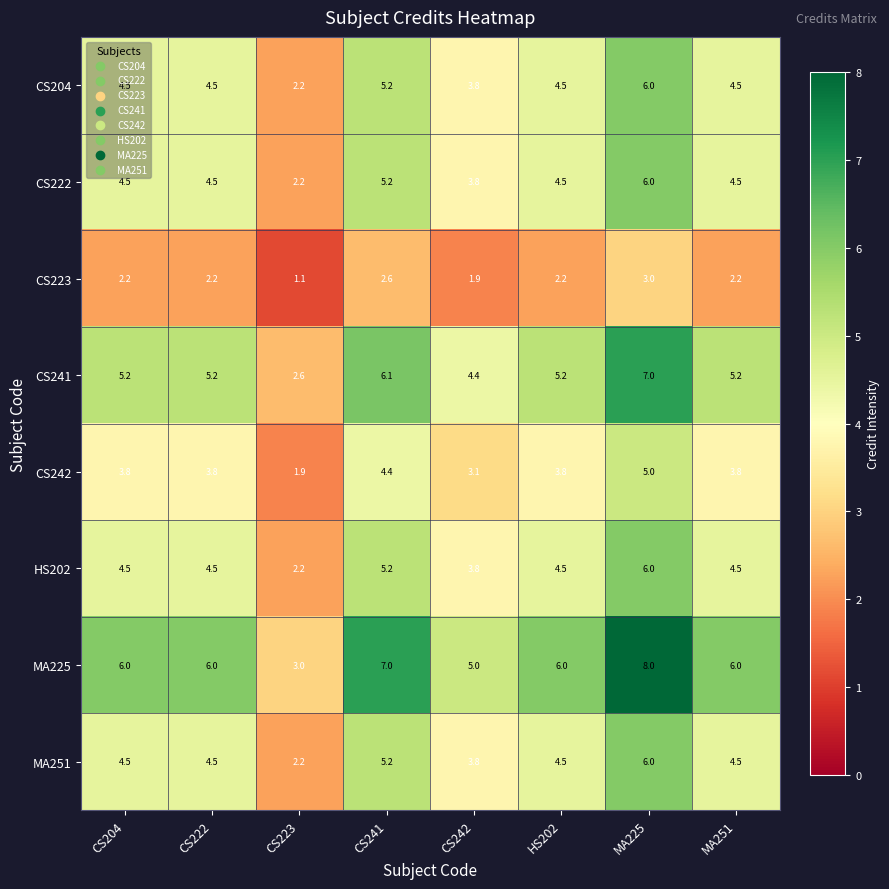

What value does the CS241 series have at CS204?

5.2